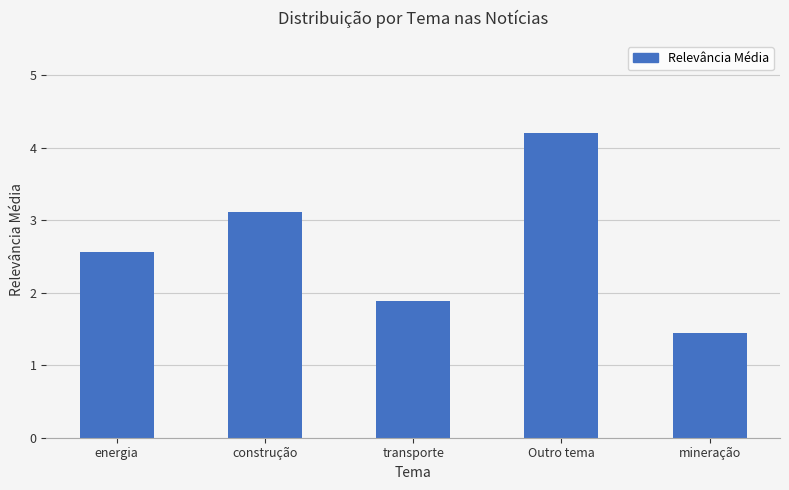

Rank the categories by value from highest to lowest.

Outro tema, construção, energia, transporte, mineração